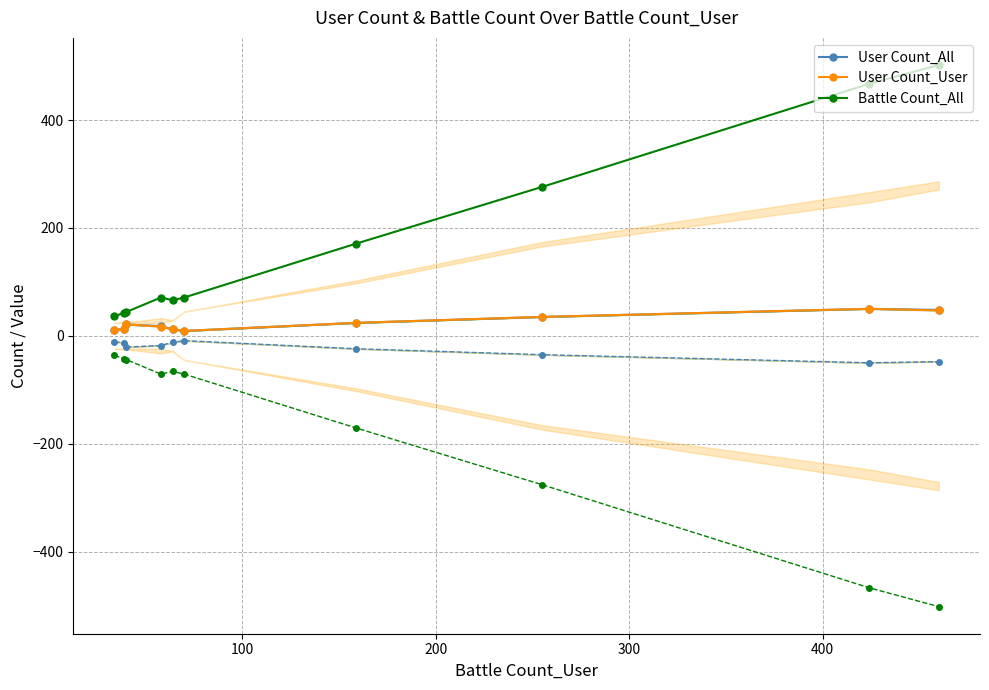

What is the minimum value for Battle Count_All?

36